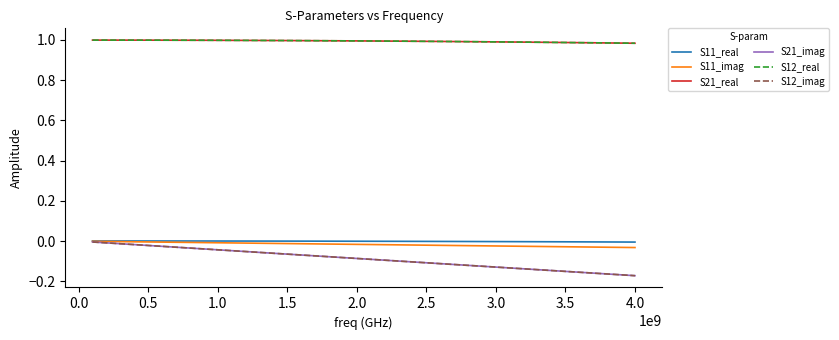

What is the sum of all S12_imag values?

-3.5